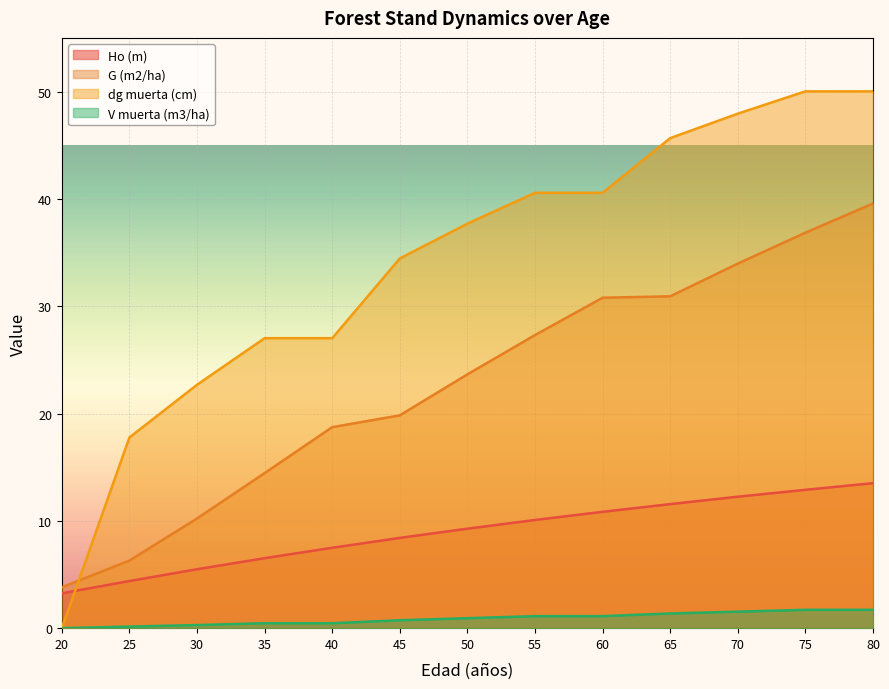

At which label is dg muerta (cm) closest to 25?

35